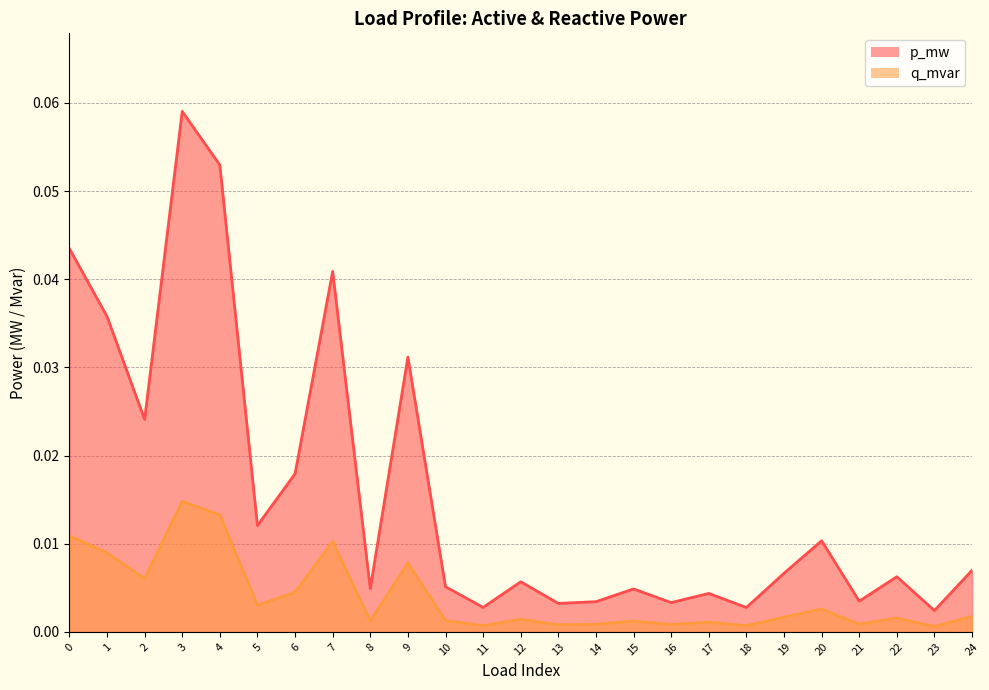

Which has a higher value, 15 or 23?

15